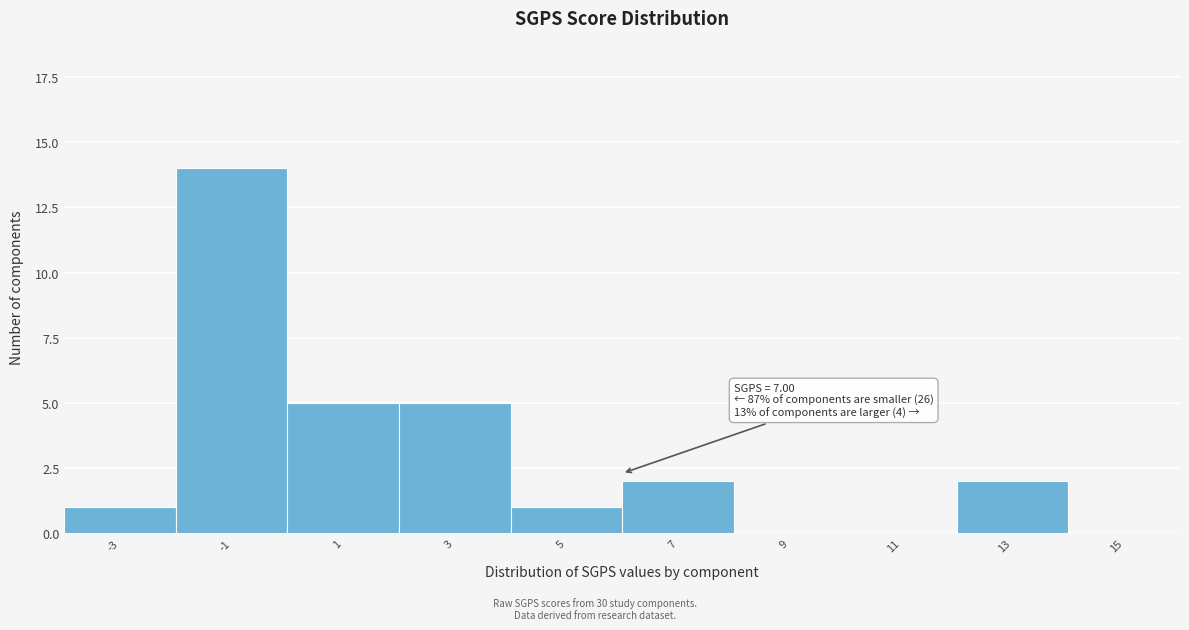

Reading right to left, what are all the values shown in this chart?

15=0	13=2	11=0	9=0	7=2	5=1	3=5	1=5	-1=14	-3=1